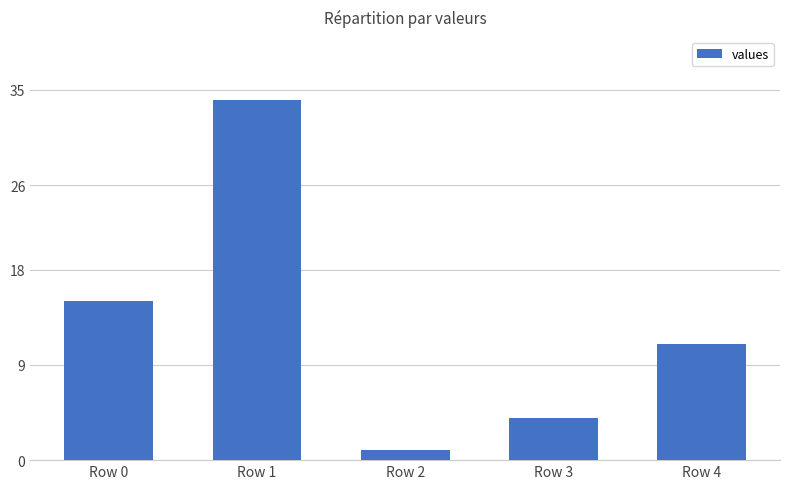

Does the chart contain stacked bars?

No